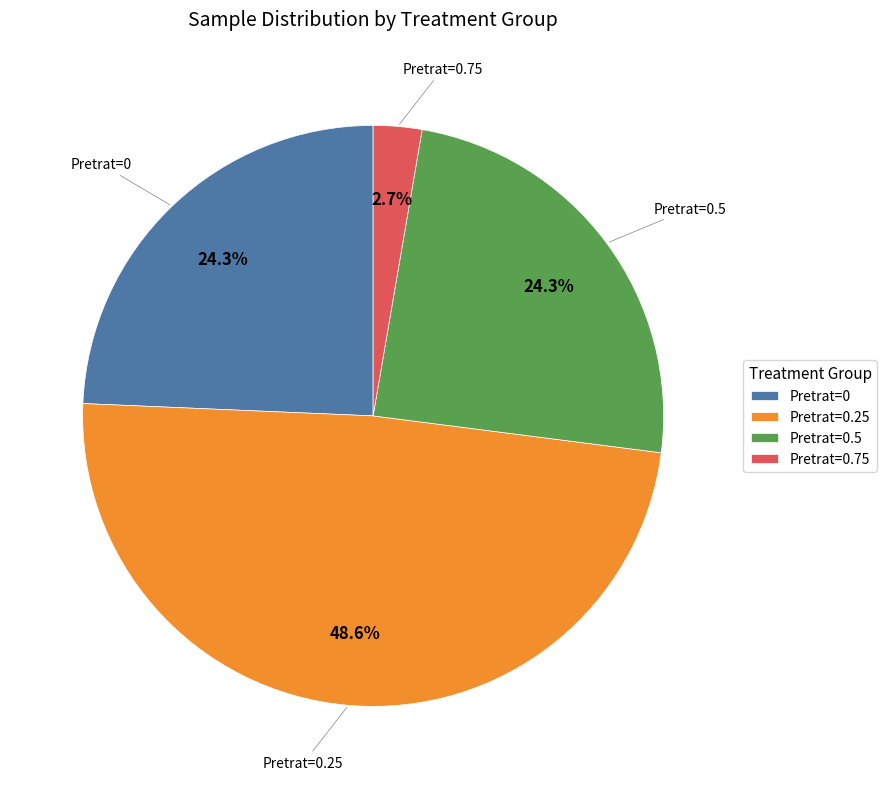

Combined, what portion of the pie is Pretrat=0.75 and Pretrat=0.5?

27.0%